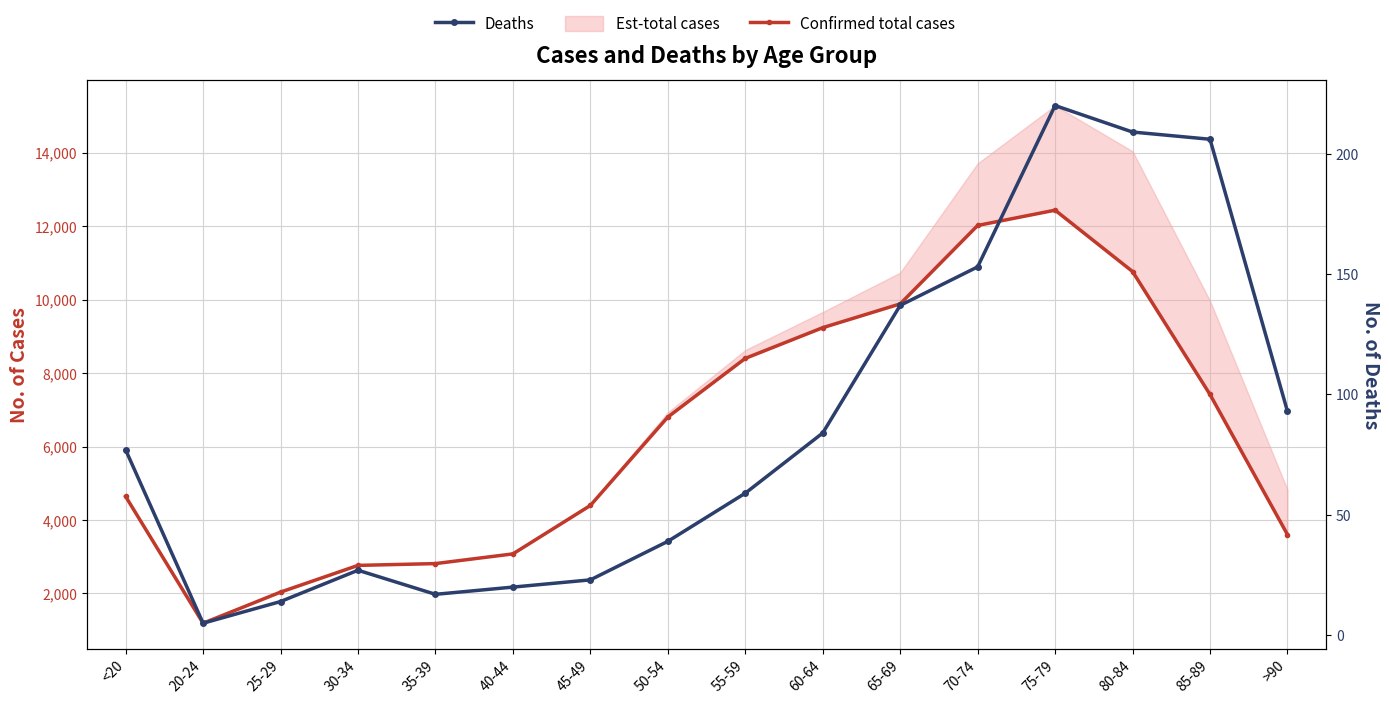

How many lines are shown in the chart?

2